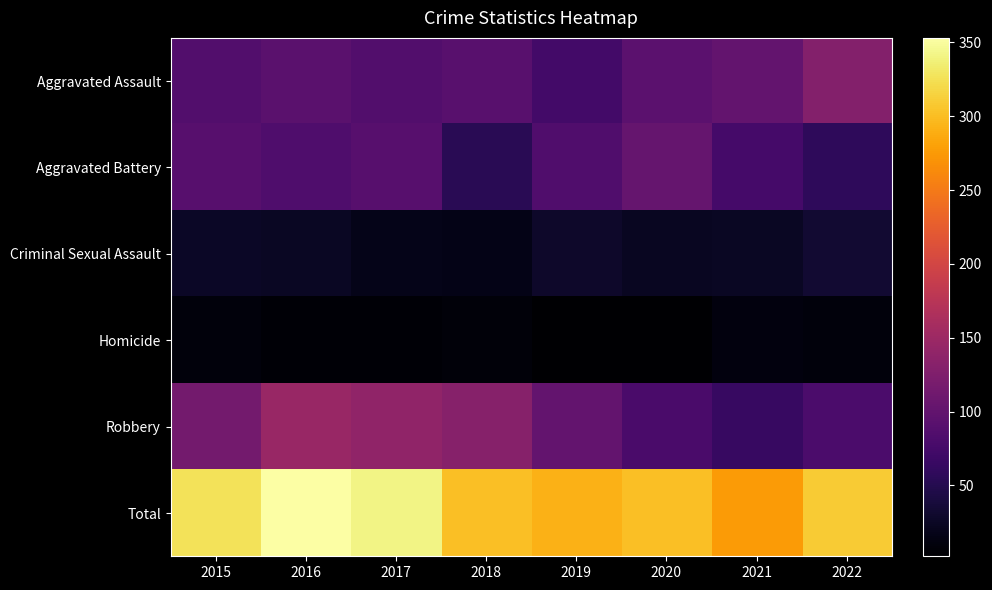

What is the greatest value displayed?

353